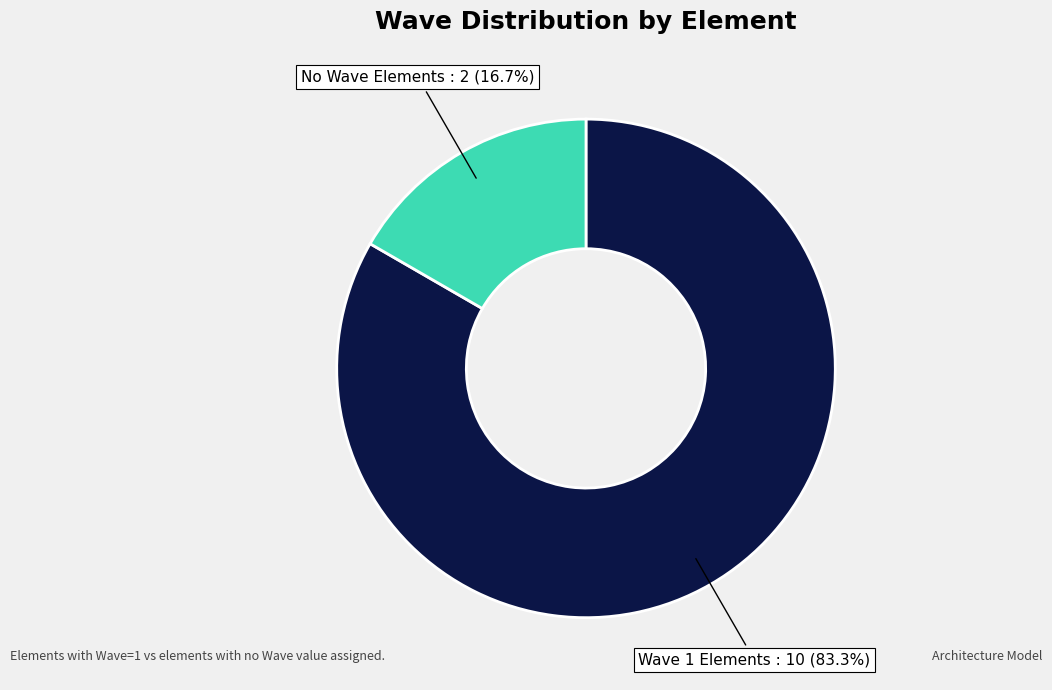

Is there a majority slice in this chart?

Yes